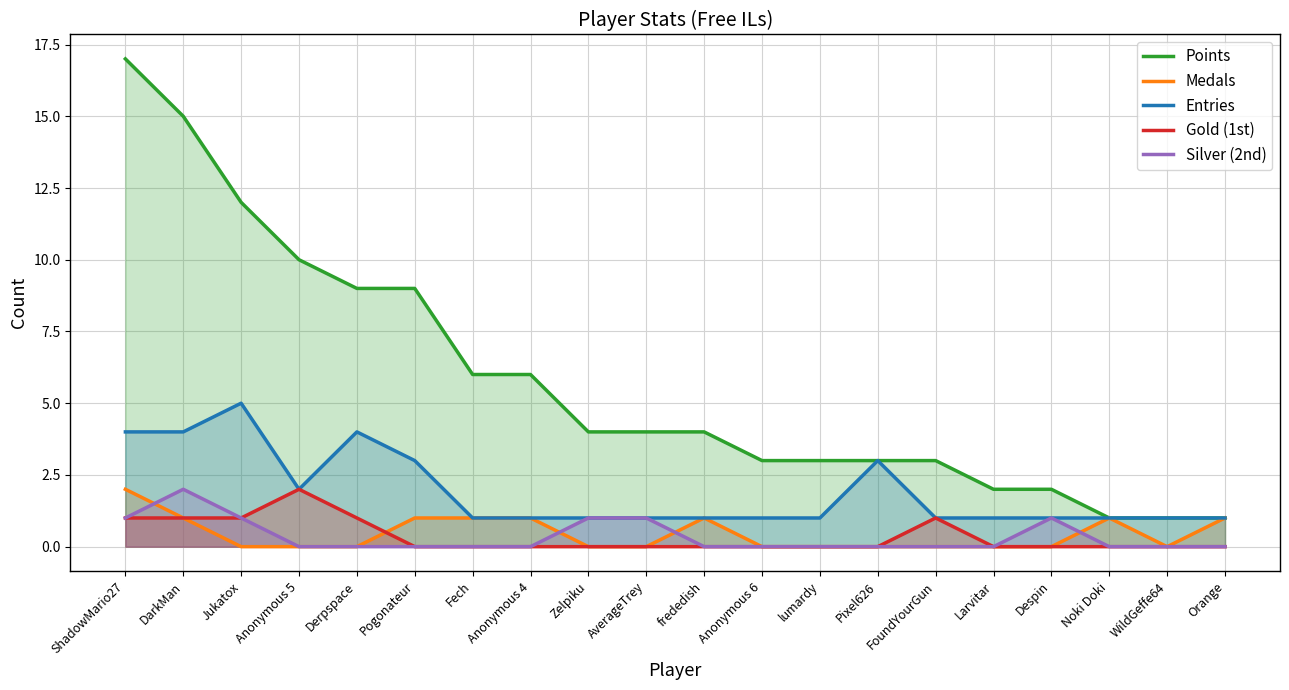

At which category is the sum across all series the highest?

ShadowMario27